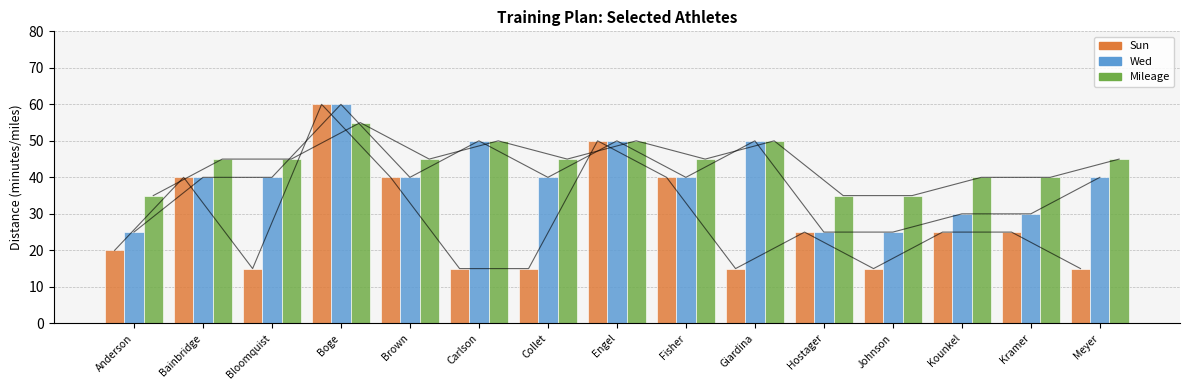

What is the sum of the Sun values at Giardina and Bainbridge?

55